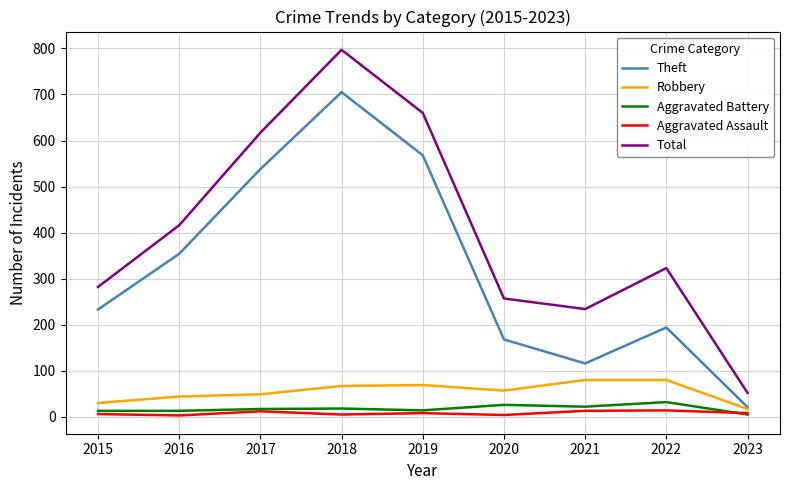

At which label is Total closest to 424?

2016